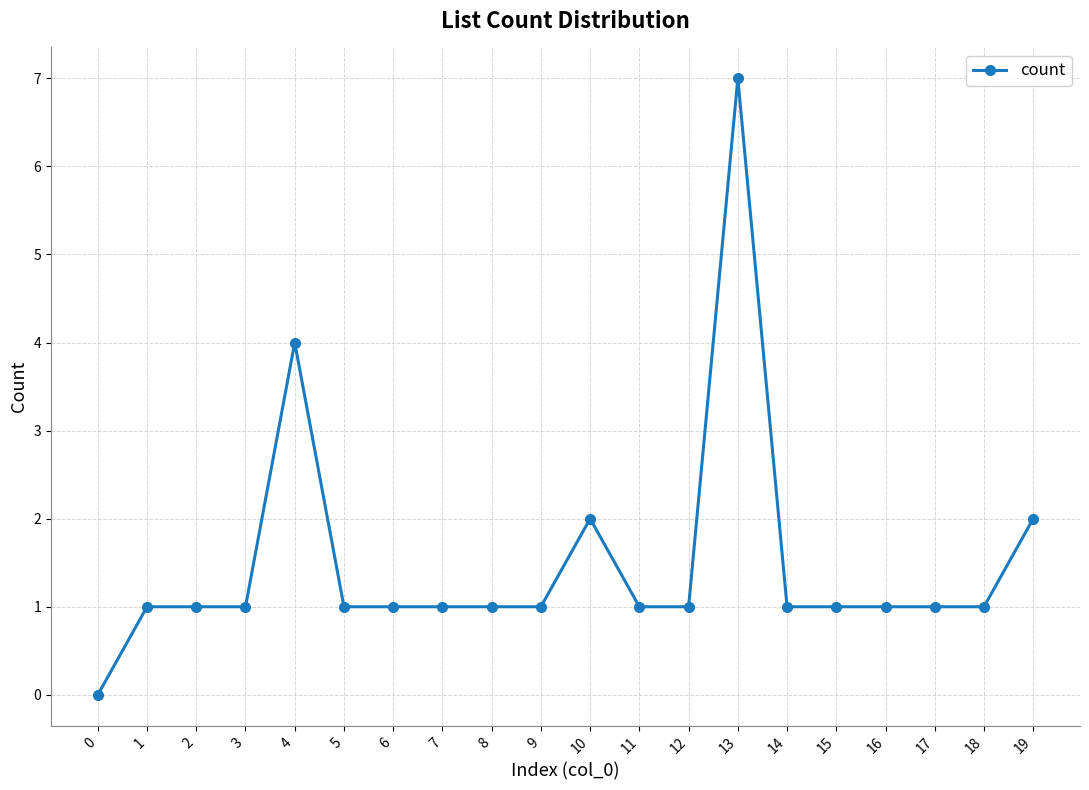

What is the ratio of the value at 13 to the value at 10?

3.5